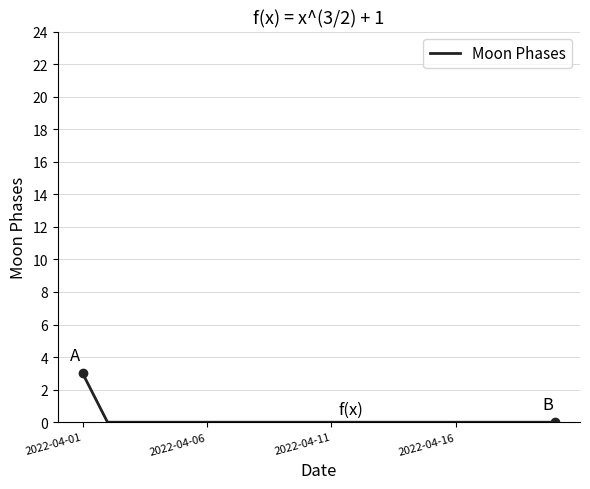

What is the greatest value displayed?

3